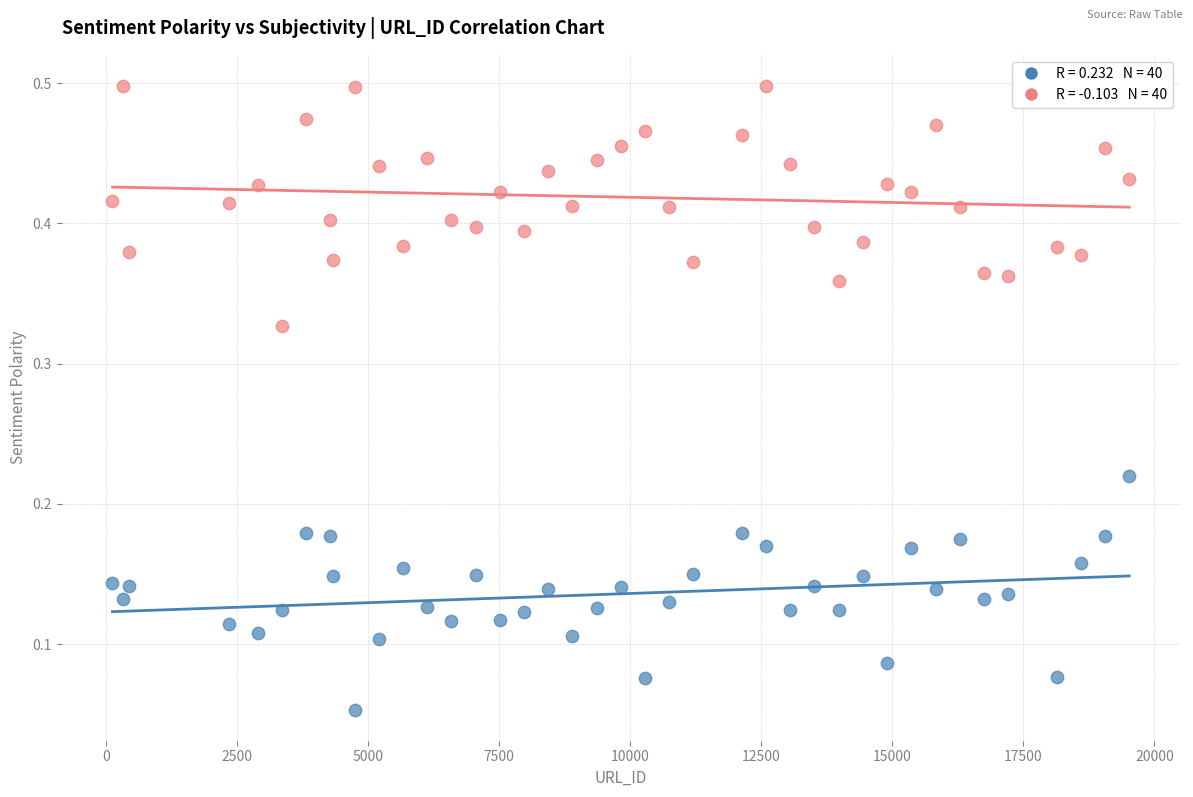

Across all data points, what is the range of X values (max minus min)?

19395.6